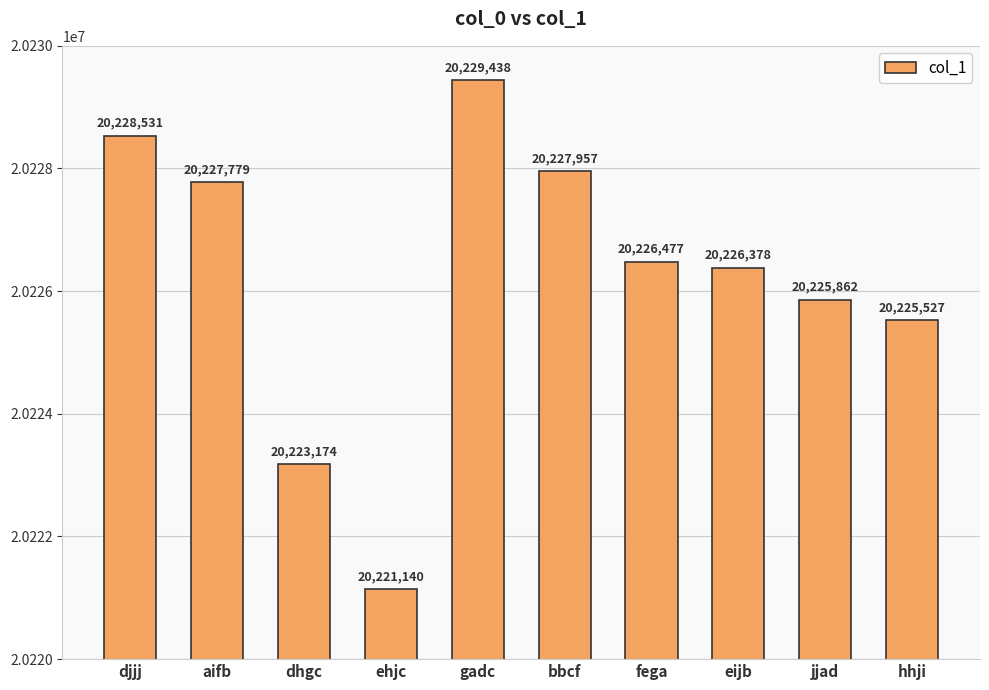

List the labels in order of value, smallest first.

ehjc, dhgc, hhji, jjad, eijb, fega, aifb, bbcf, djjj, gadc